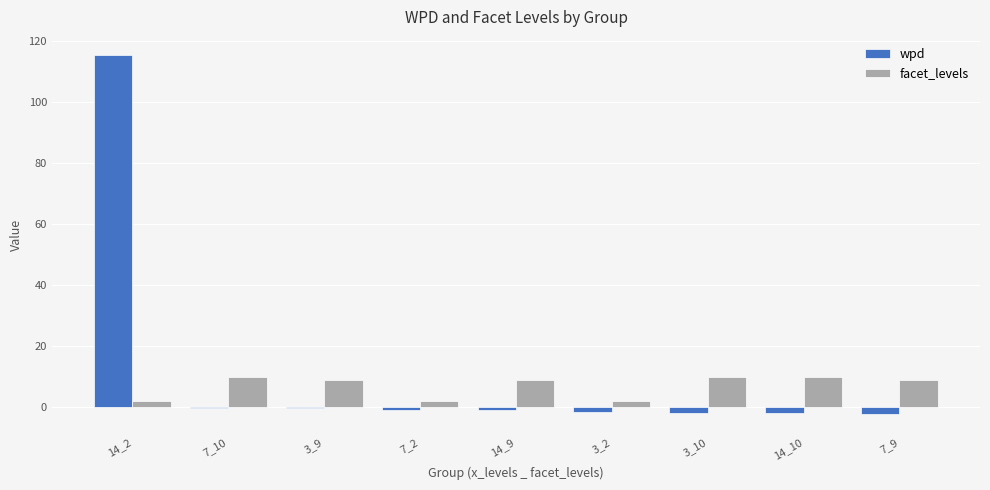

What is the sum of all wpd values?

106.3